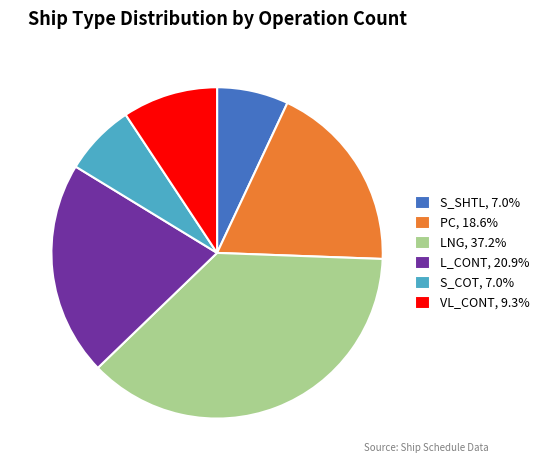

True or false: LNG accounts for 52% of the total.

False